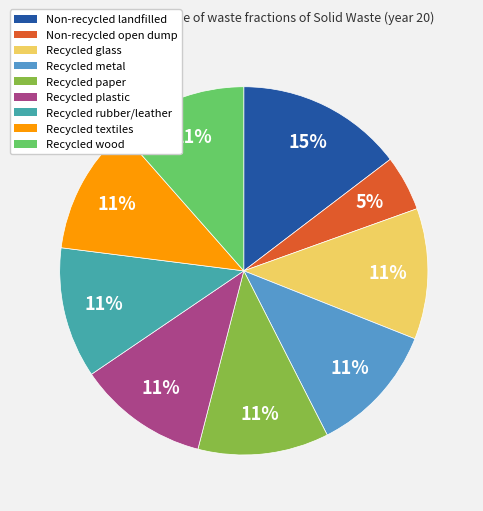

How many segments does this pie chart have?

9